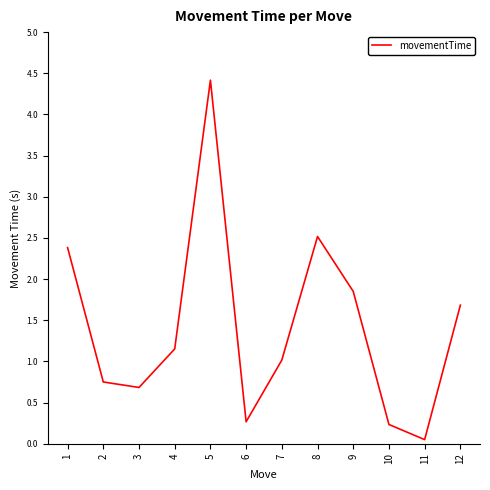

What is the difference between the maximum and minimum values?

4.4